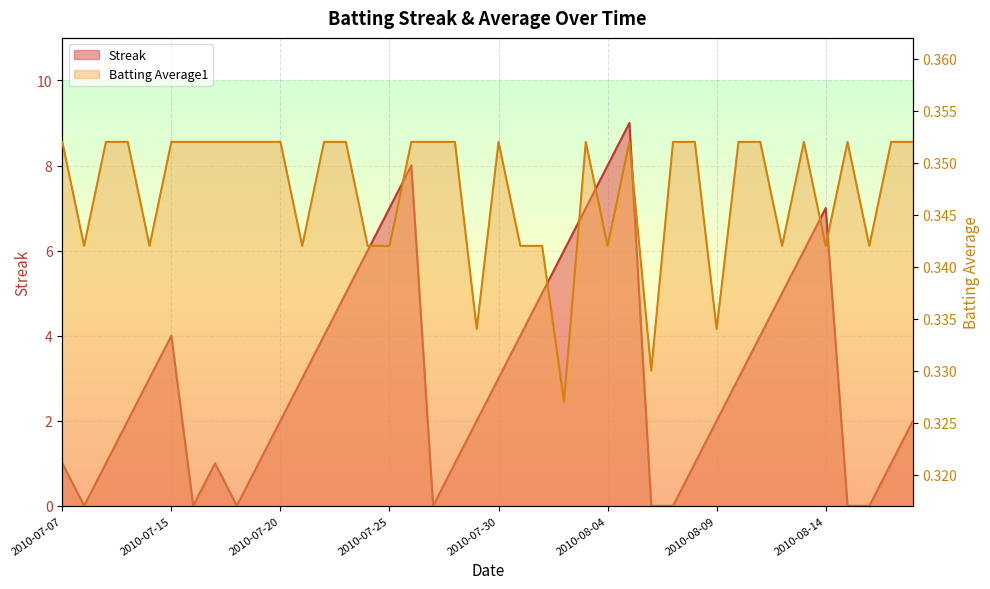

Is the value of Streak at 2010-08-18 greater than the value of Batting Average1 at 2010-08-17?

Yes